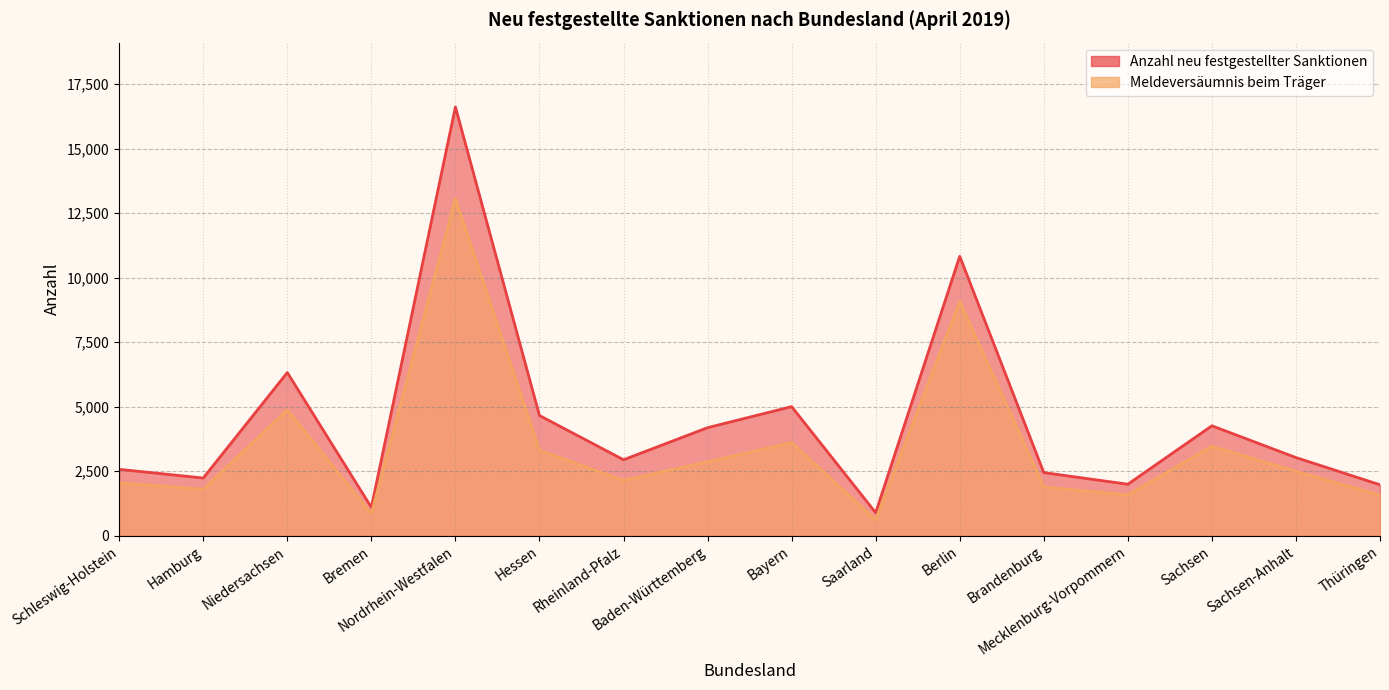

True or false: Anzahl neu festgestellter Sanktionen and Meldeversäumnis beim Träger cross at least once.

False